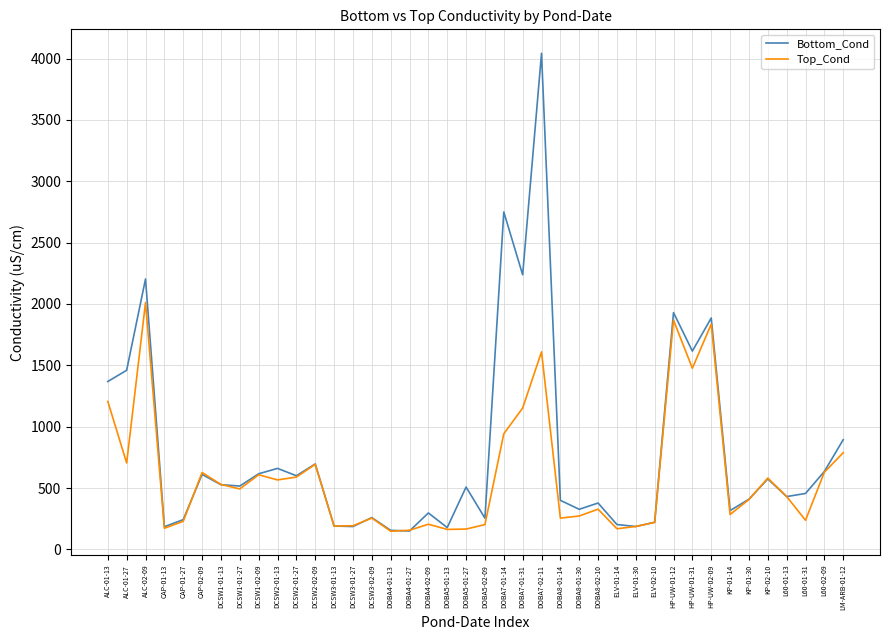

Is it true that Top_Cond equals 71.2 at DOBA8-01-30?

False